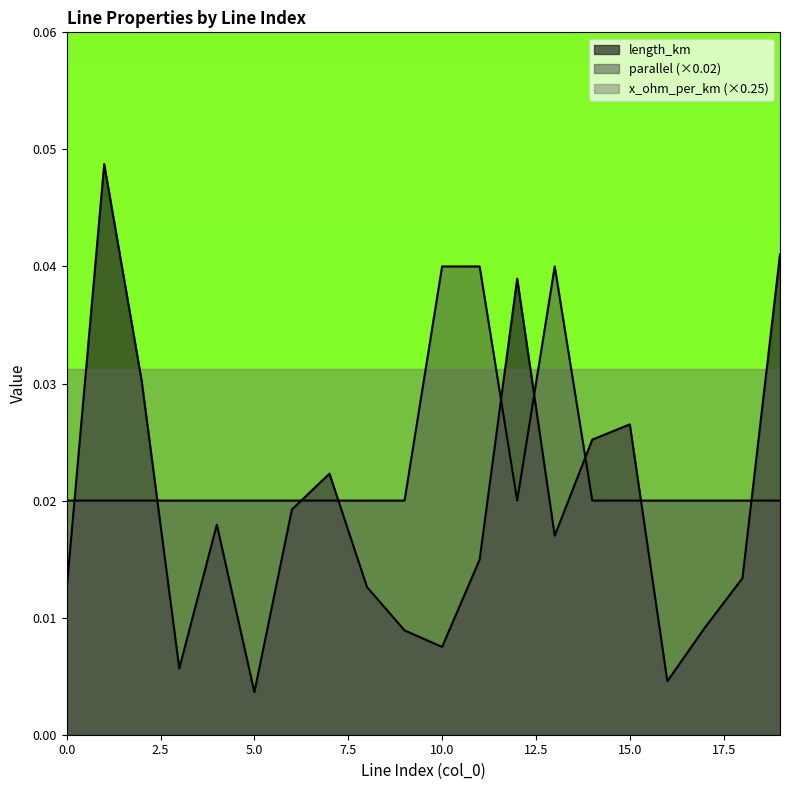

Which series has the largest range (max minus min)?

length_km